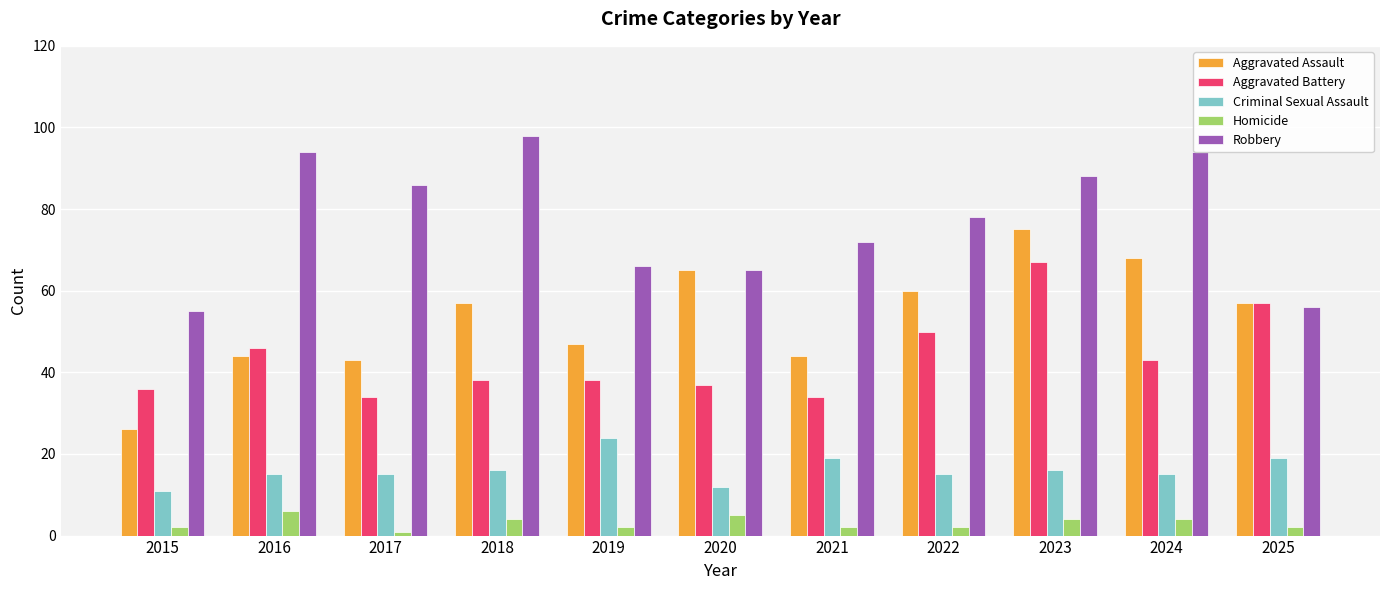

How many bars are there in each group?

5